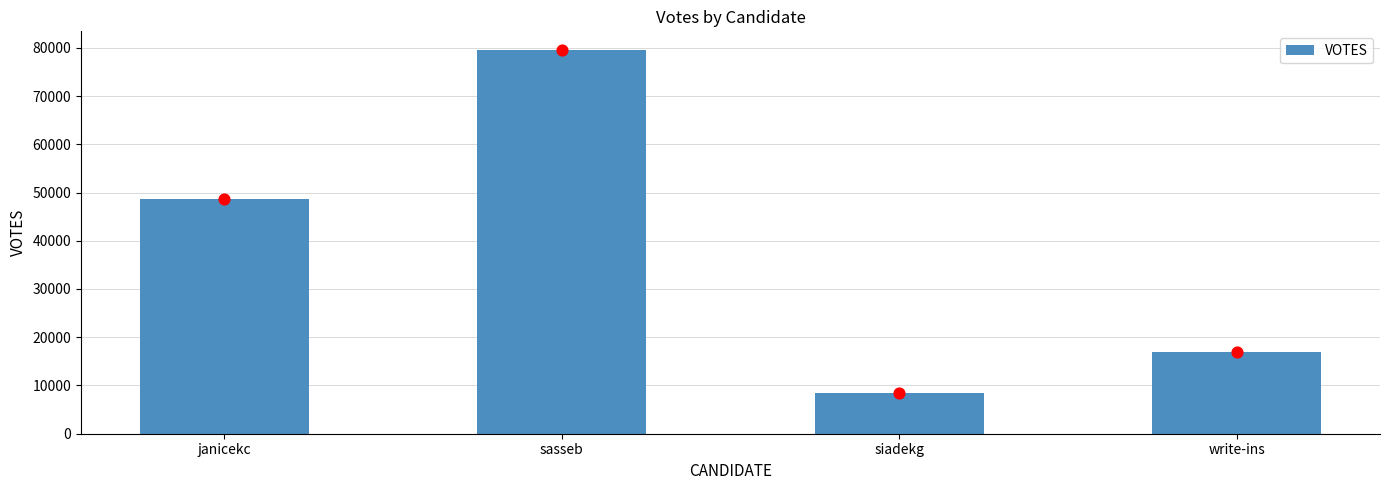

What is the change in value from janicekc to siadekg?

-40351